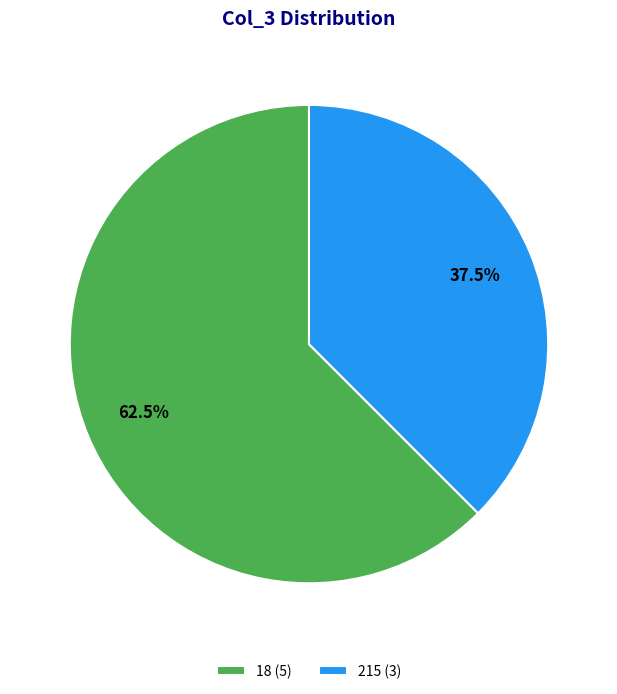

What is the smallest slice in the pie chart?

215